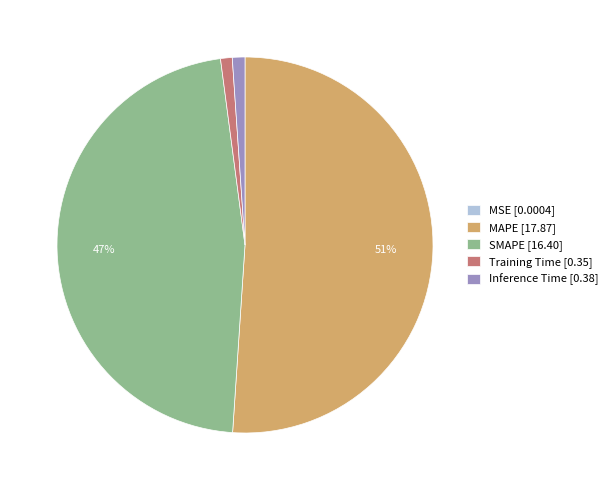

Is Inference Time [0.38] the majority of the pie?

No